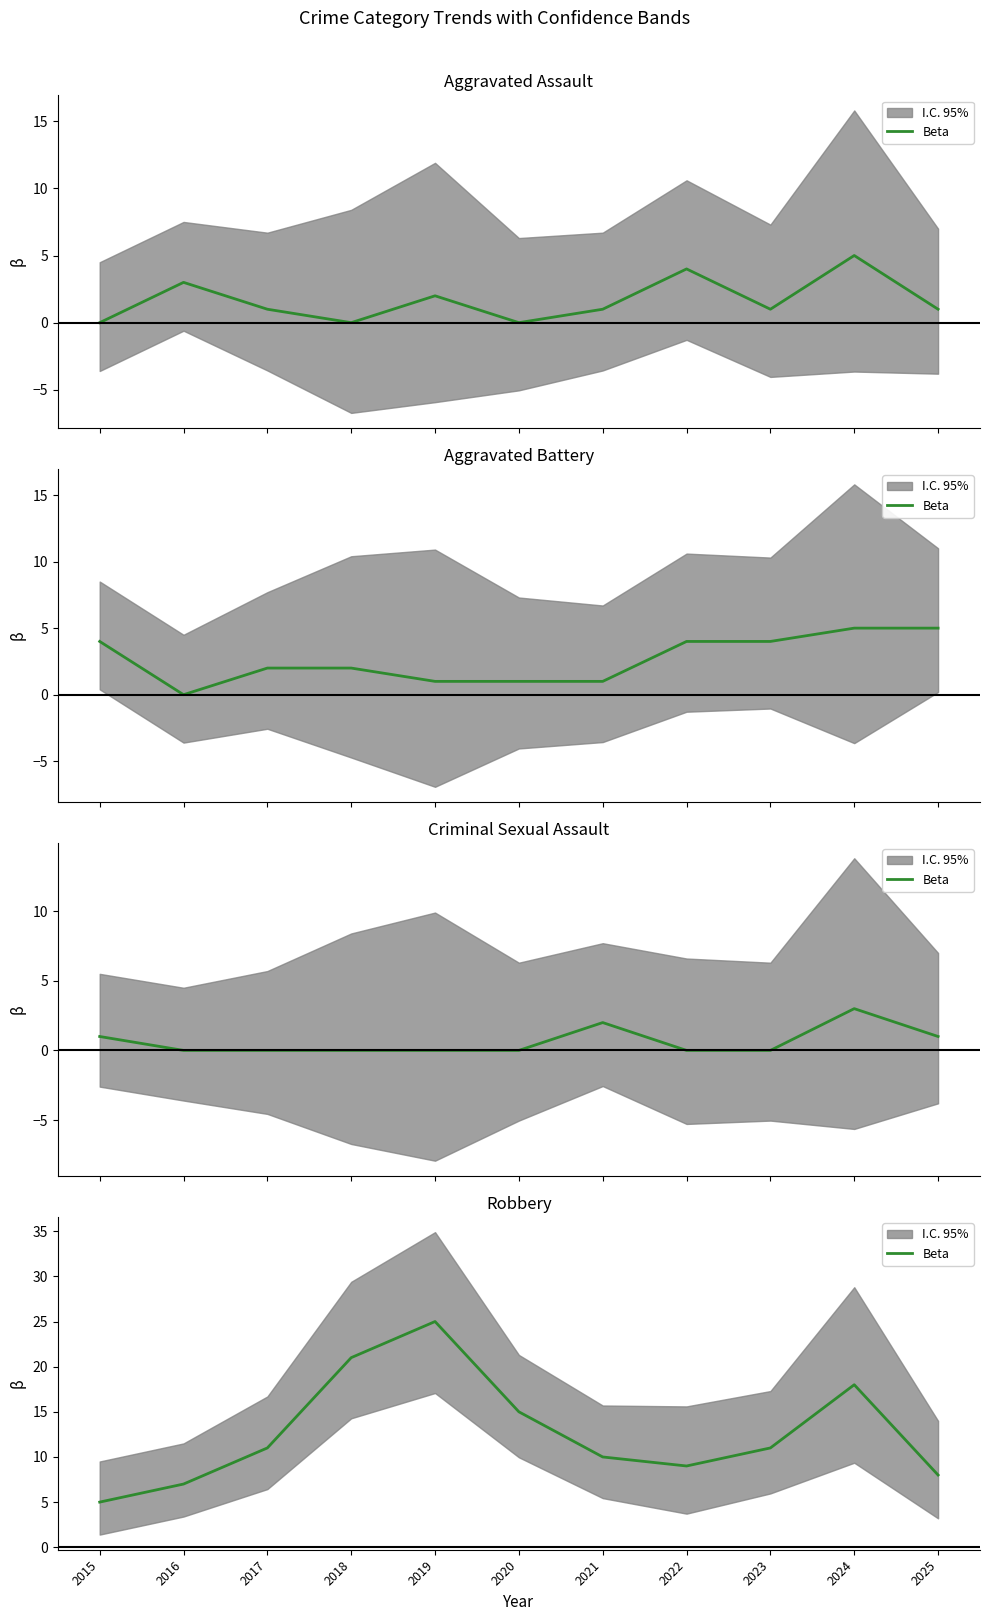

Is it true that the value at 2025 is 11?

False